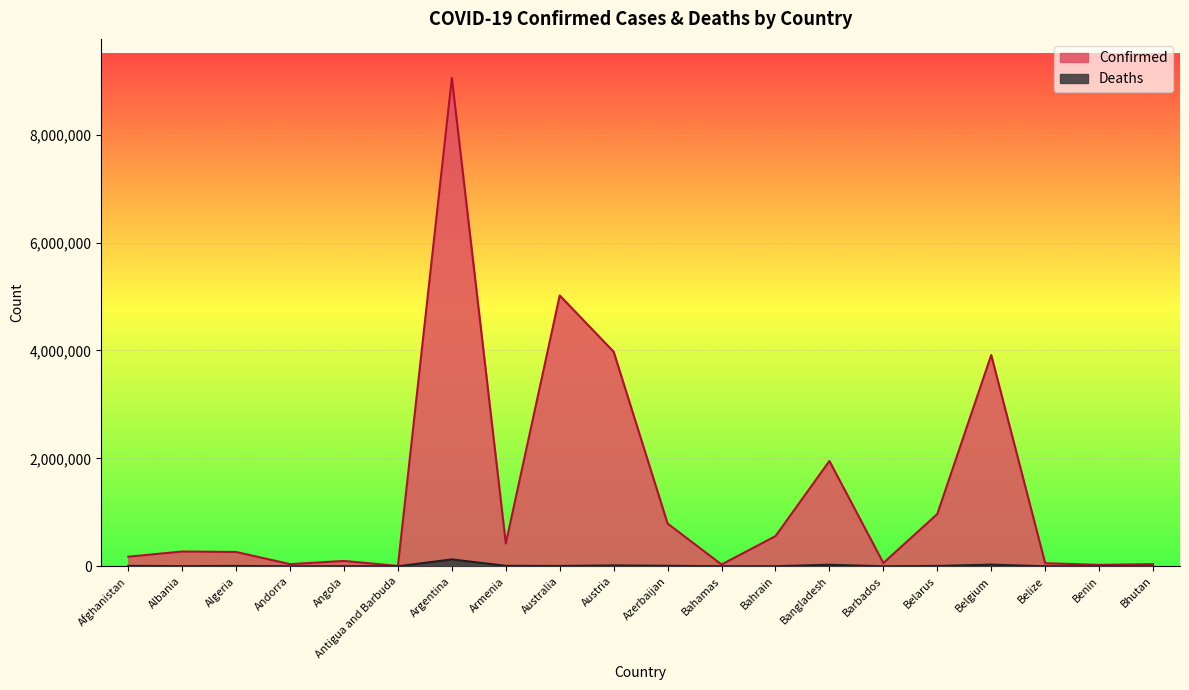

What position from the right is Barbados?

6